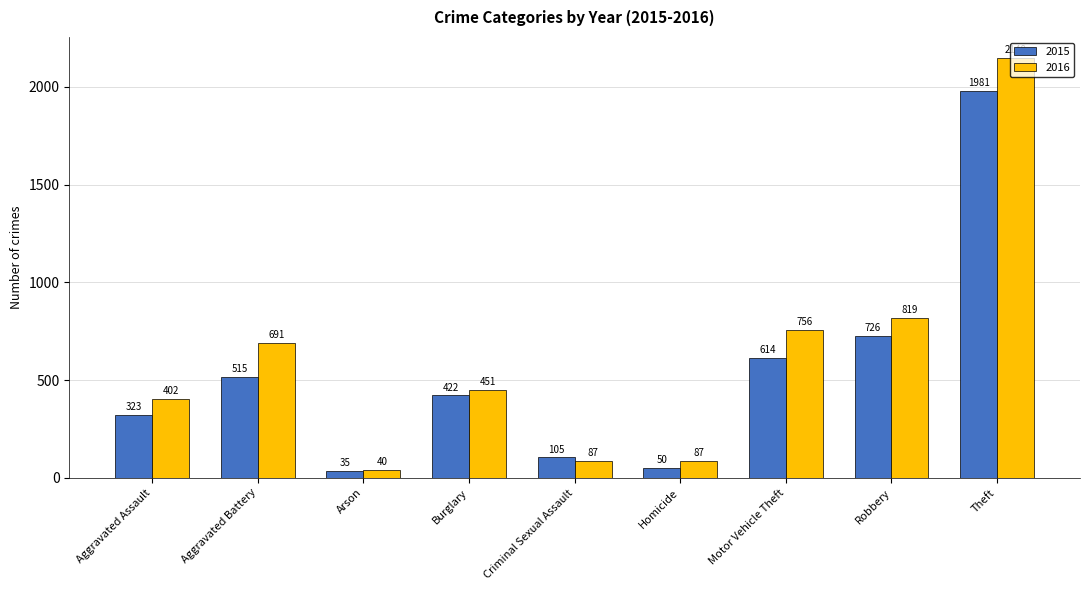

Which label corresponds to the largest value in the chart?

Theft